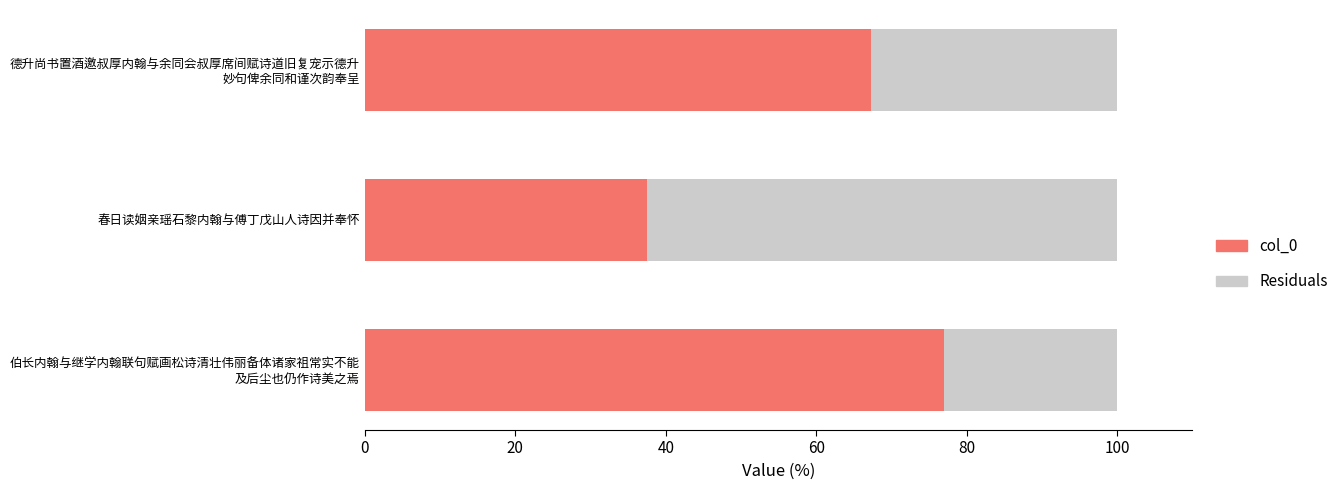

What is the sum of all col_0 values?

181.7